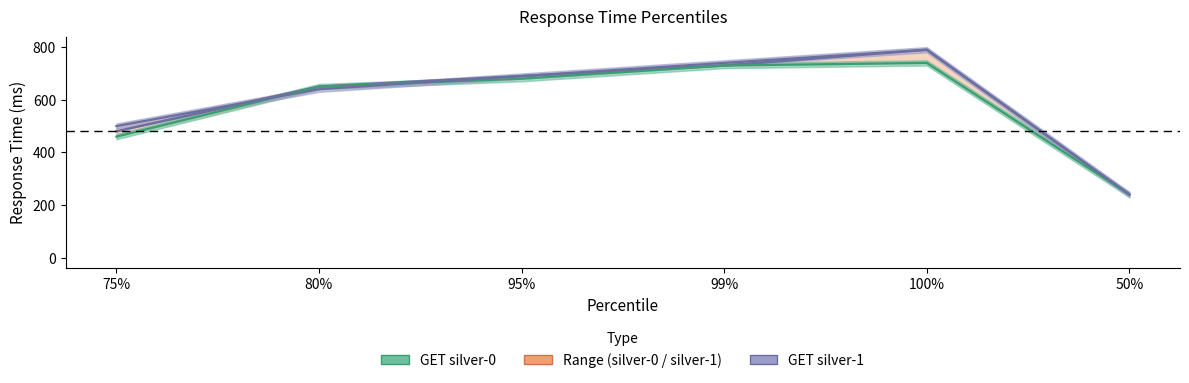

Where is the data nearest to the value 515?

75%